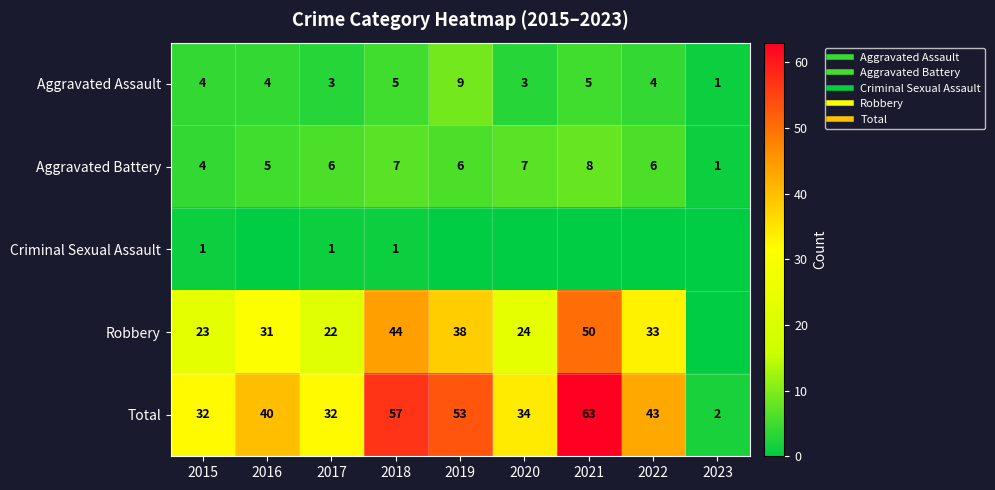

True or false: Criminal Sexual Assault has a value of 2 at 2015.

False